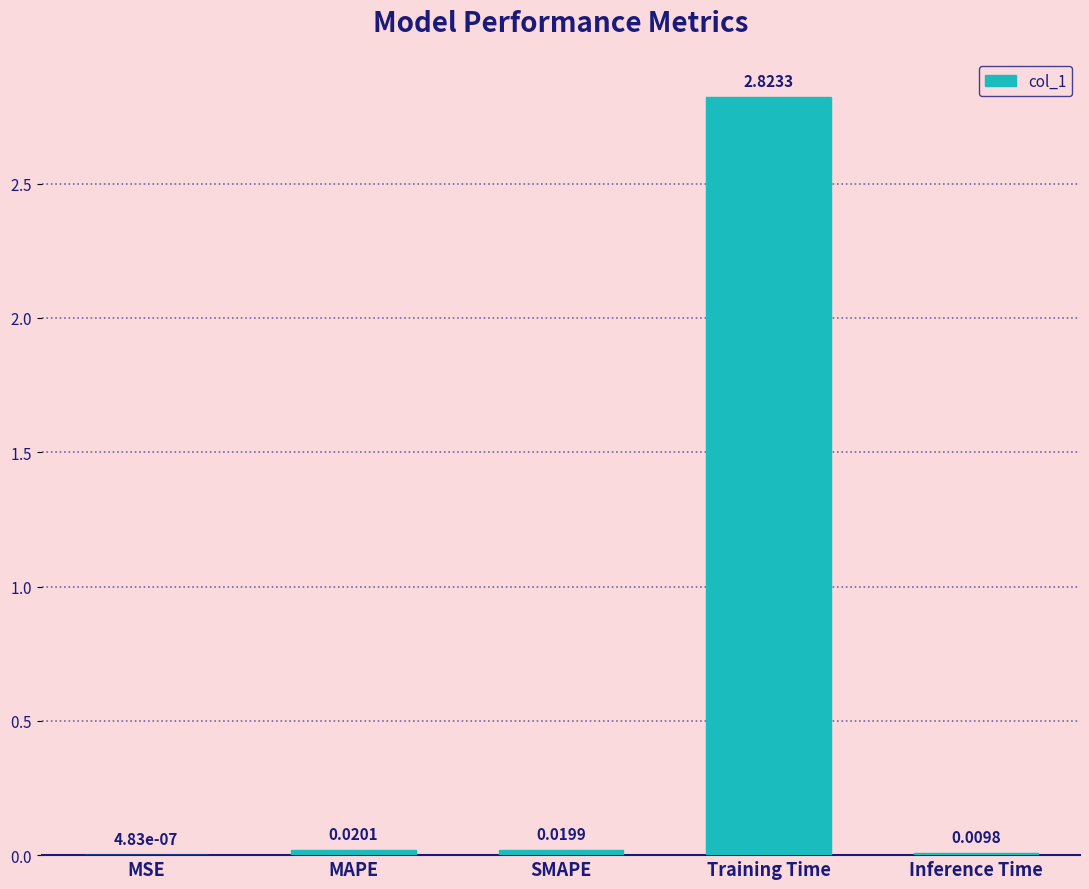

At which label is the value closest to 1?

MAPE